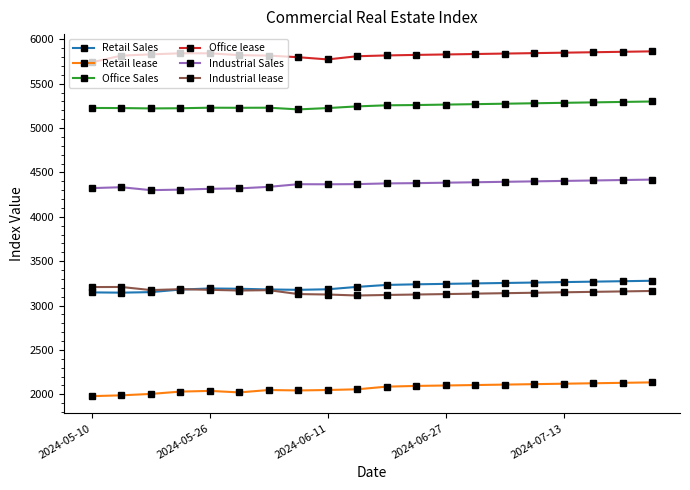

Is this an area chart (filled region under the line)?

No